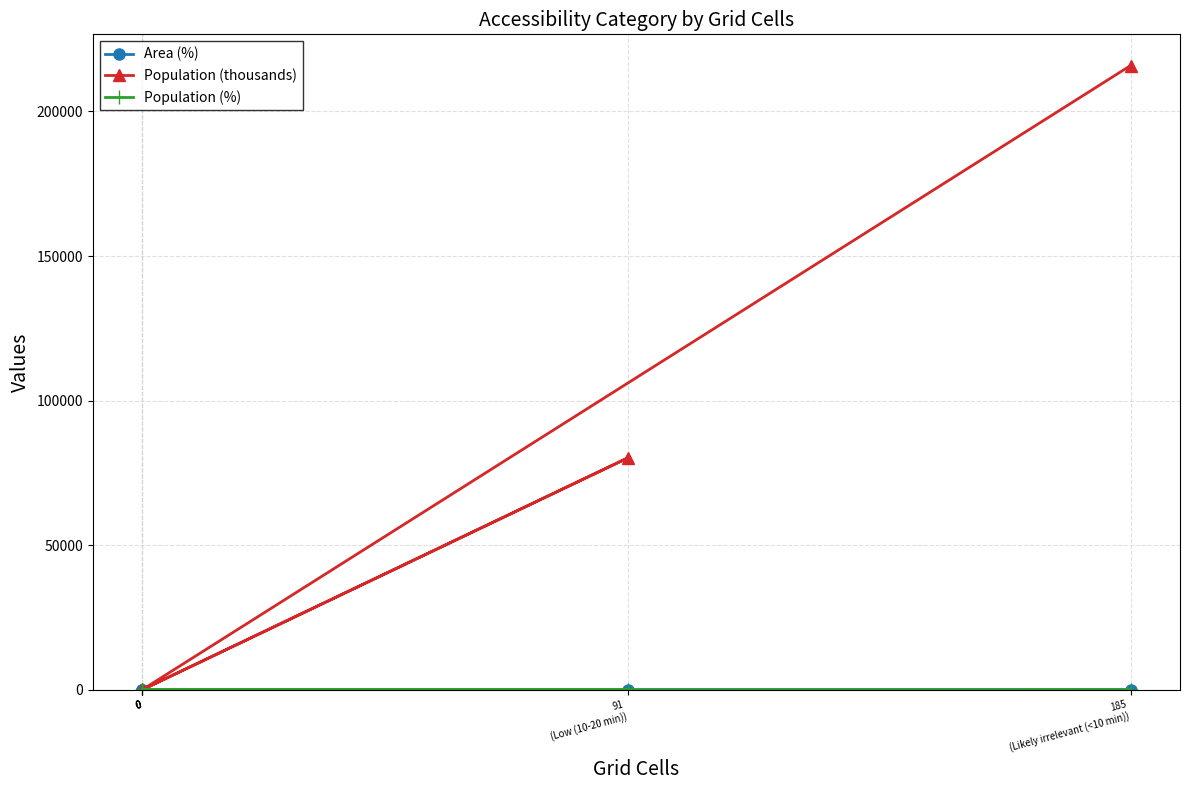

True or false: Population (%) and Area (%) intersect in this chart.

False